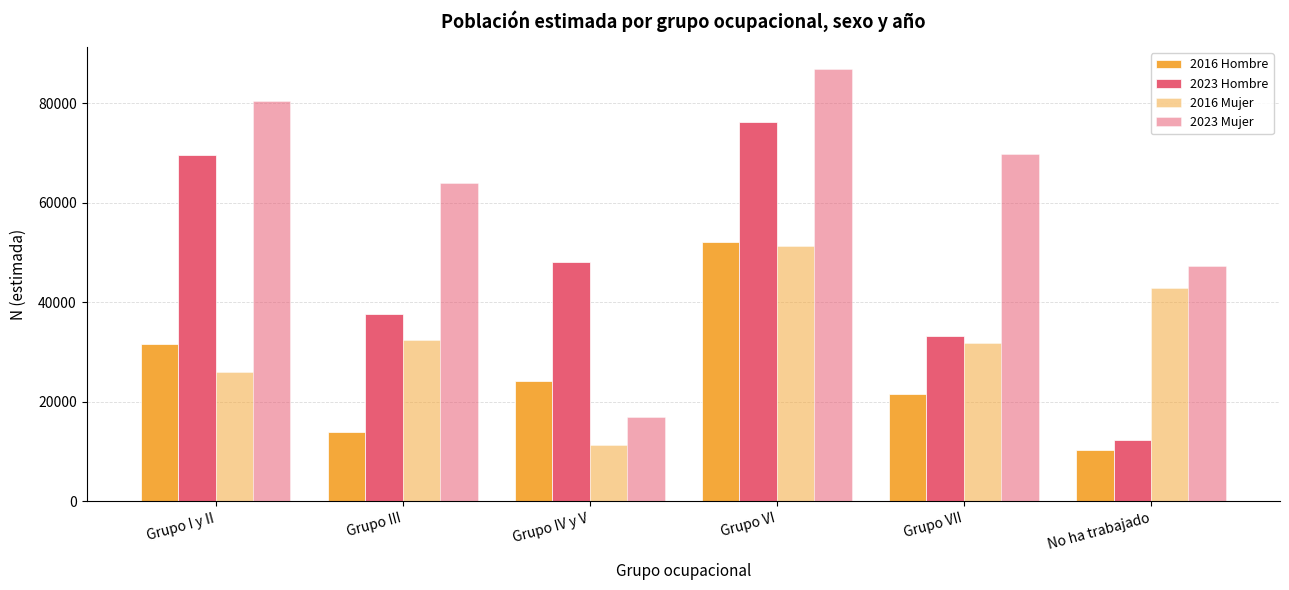

Rank the categories by 2023 Mujer value from lowest to highest.

Grupo IV y V, No ha trabajado, Grupo III, Grupo VII, Grupo I y II, Grupo VI